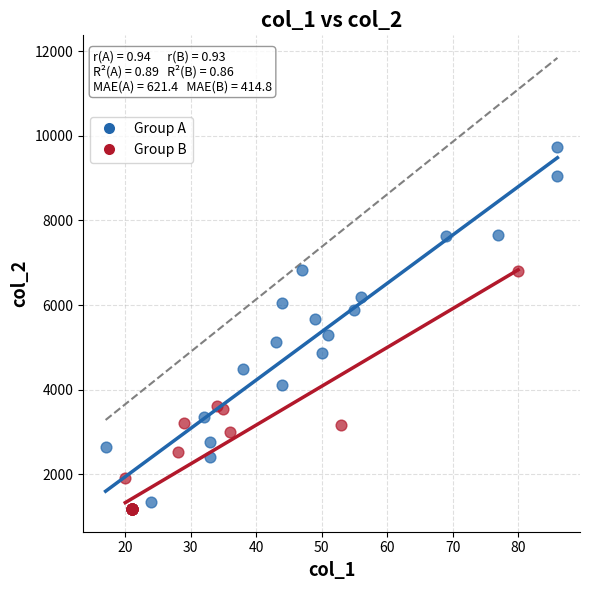

What are all the series names shown in the legend?

Group A, Group B